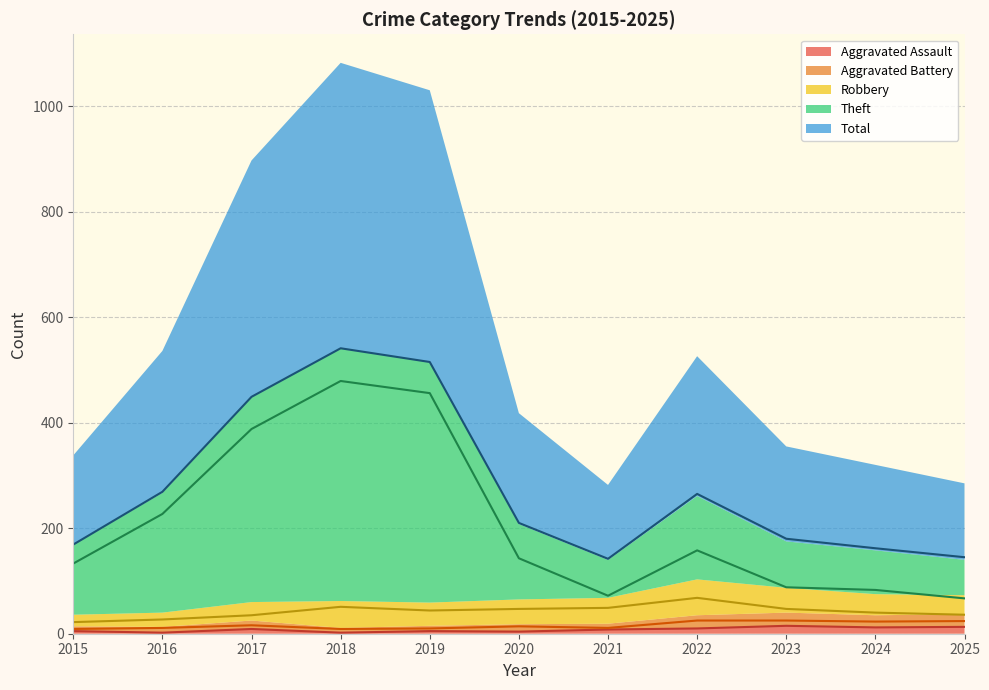

What is the value of the Aggravated Assault point at the 3rd from the left?

9